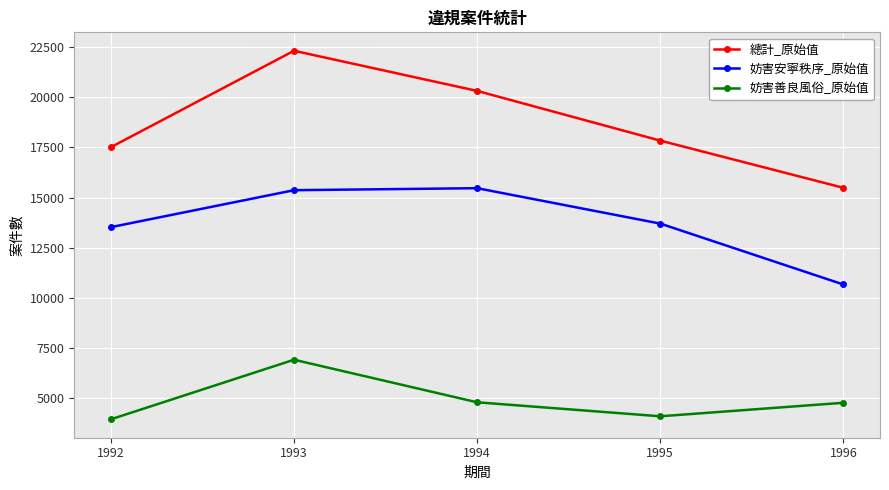

At which label is 妨害安寧秩序_原始值 closest to 13068?

1992